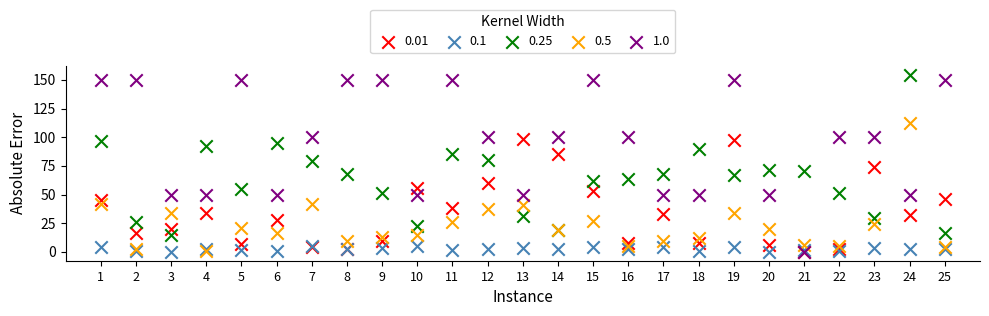

What are all the series names shown in the legend?

0.01, 0.1, 0.25, 0.5, 1.0